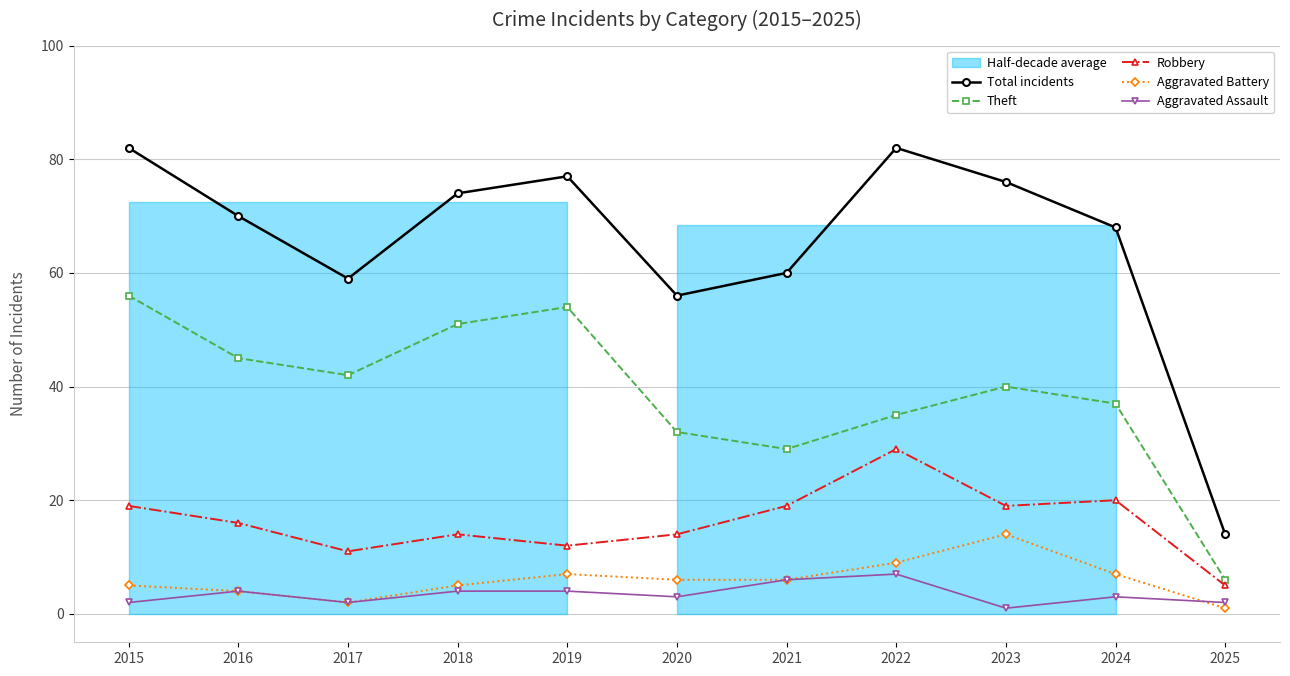

What is the total value across all series at 2025?

28